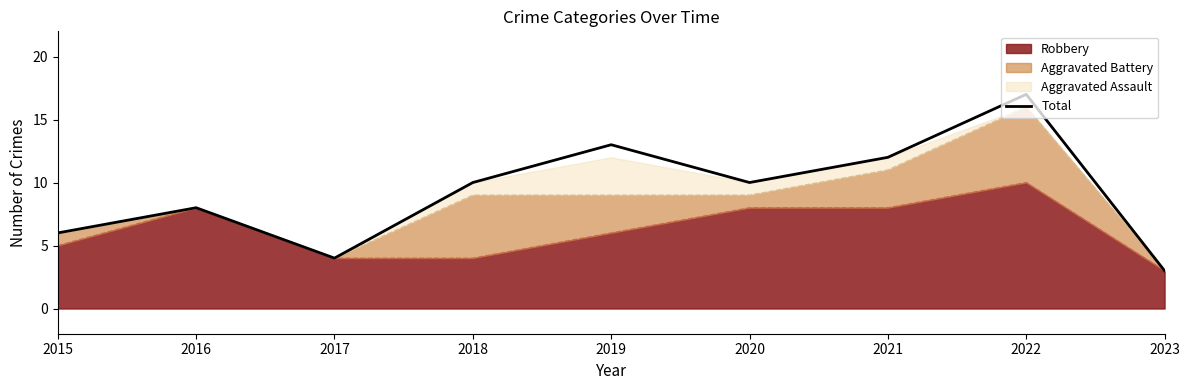

Reading left to right, what are all the values shown in this chart?

6	8	4	10	13	10	12	17	3